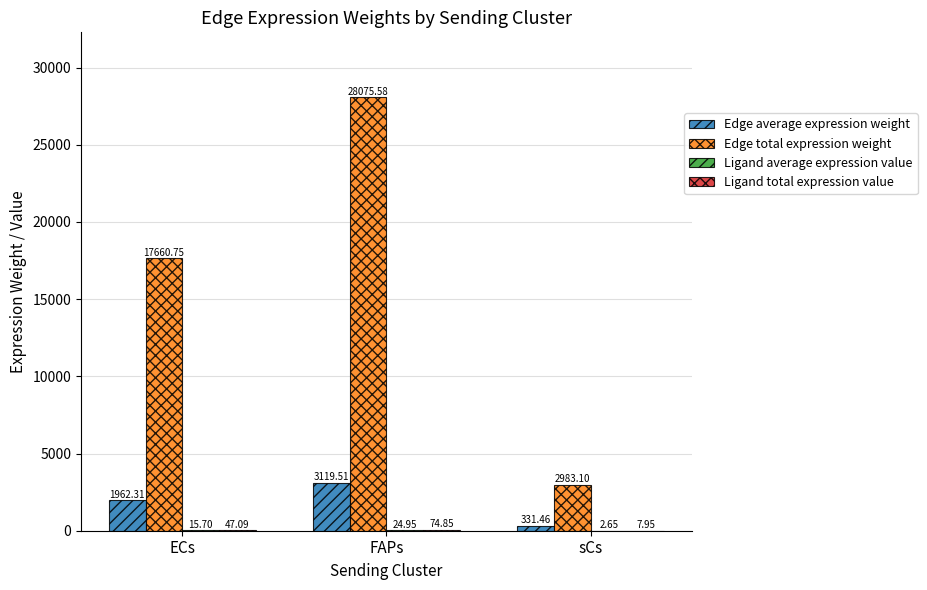

Between FAPs and sCs, which series saw the biggest shift?

Edge total expression weight